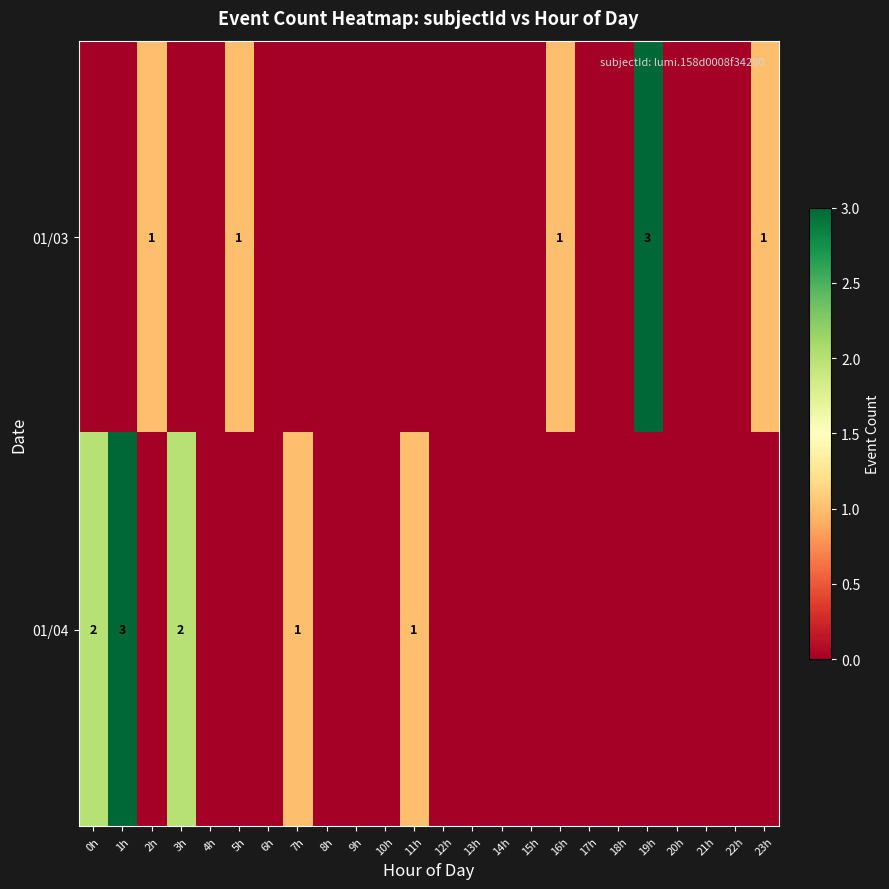

Count the number of data series in this chart.

2